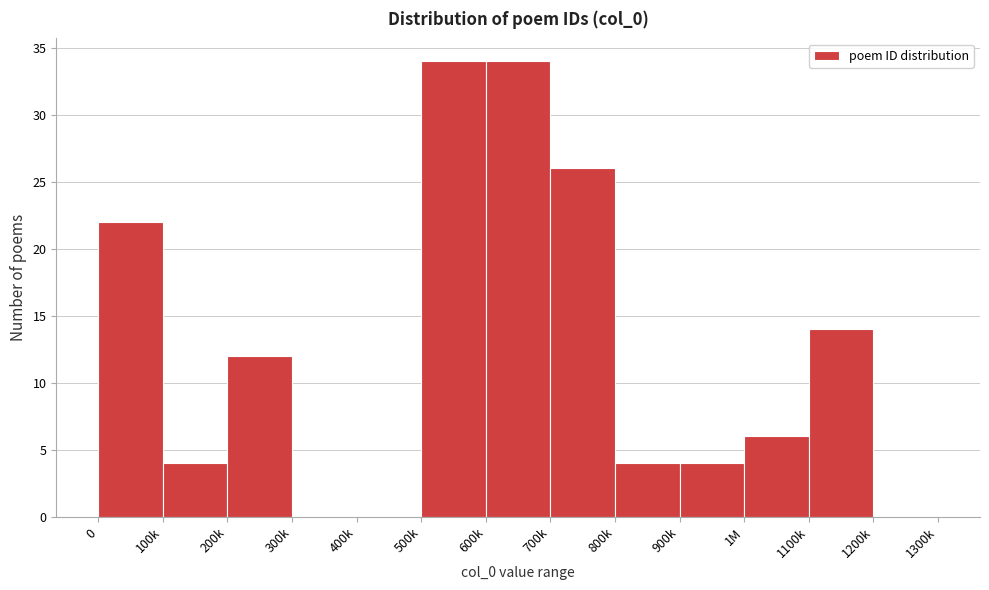

Reading right to left, transcribe all the data shown in this chart.

1200k=0	1100k=14	1M=6	900k=4	800k=4	700k=26	600k=34	500k=34	400k=0	300k=0	200k=12	100k=4	0=22